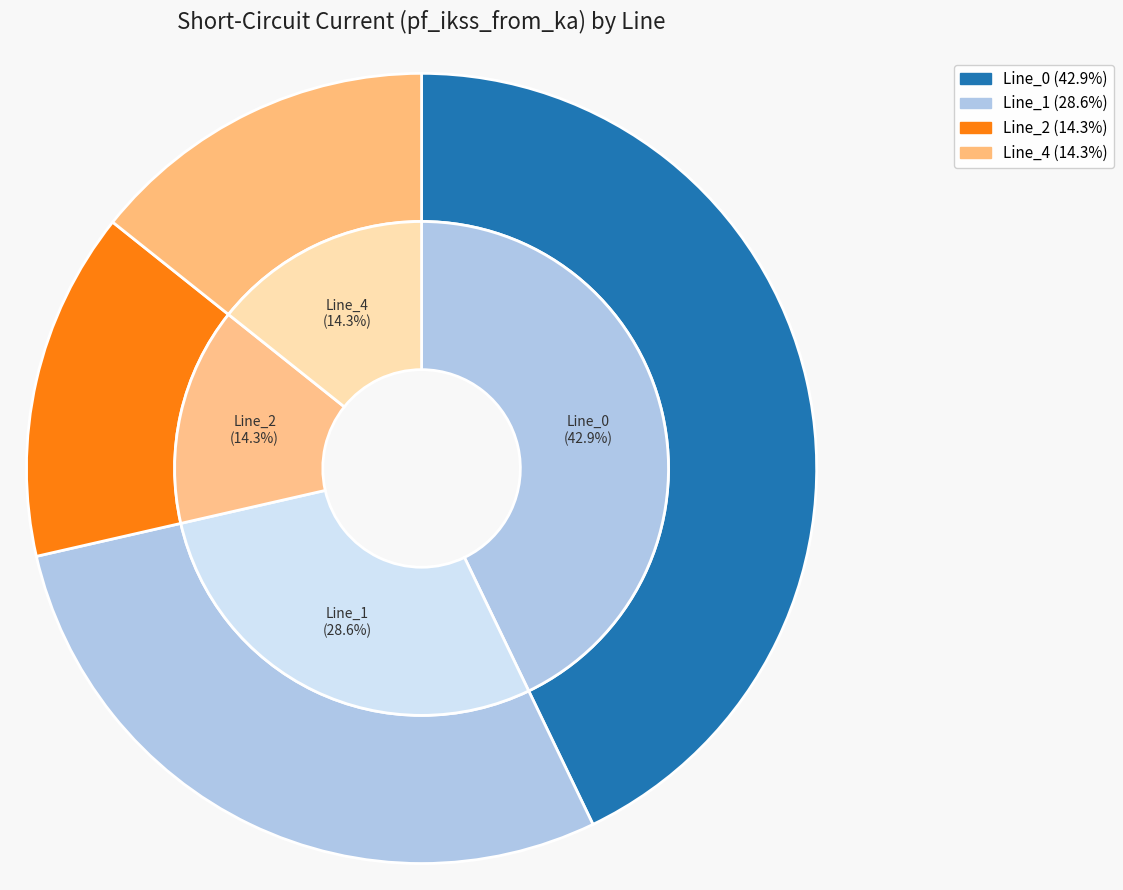

What percentage is the Line_2 slice, to the nearest percent?

14%